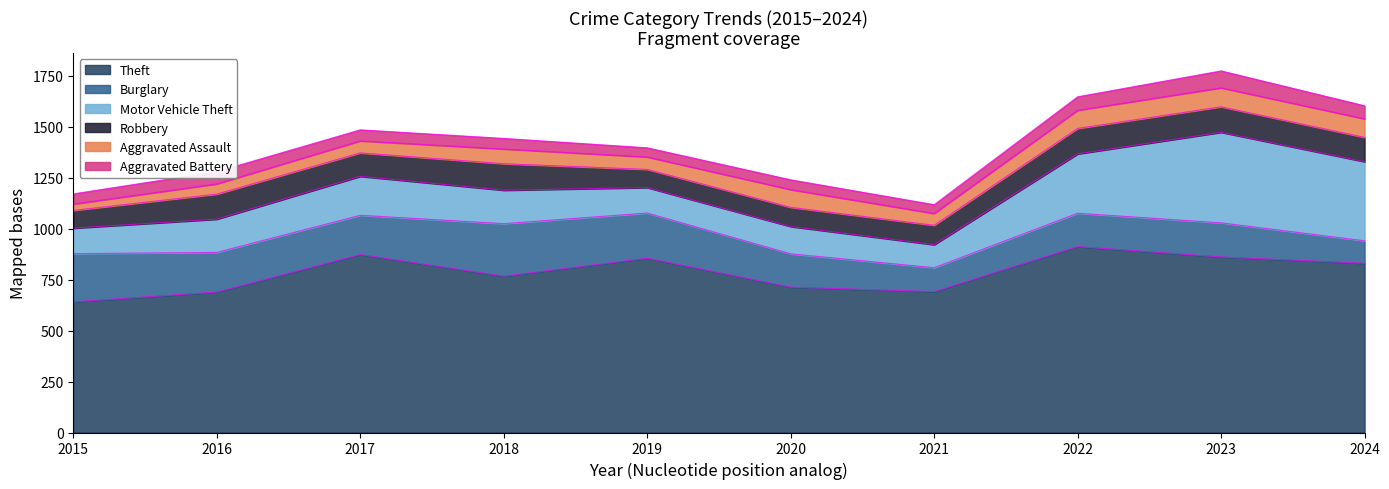

What are all the series names shown in the legend?

Theft, Burglary, Motor Vehicle Theft, Robbery, Aggravated Assault, Aggravated Battery